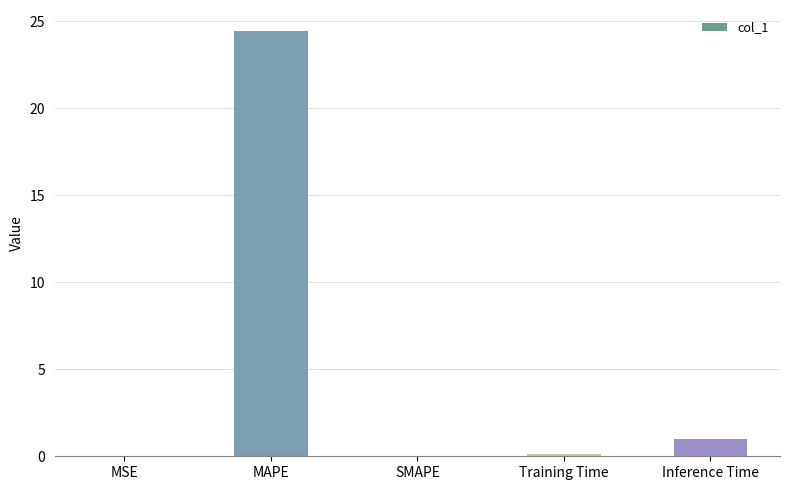

What is the greatest value displayed?

24.4